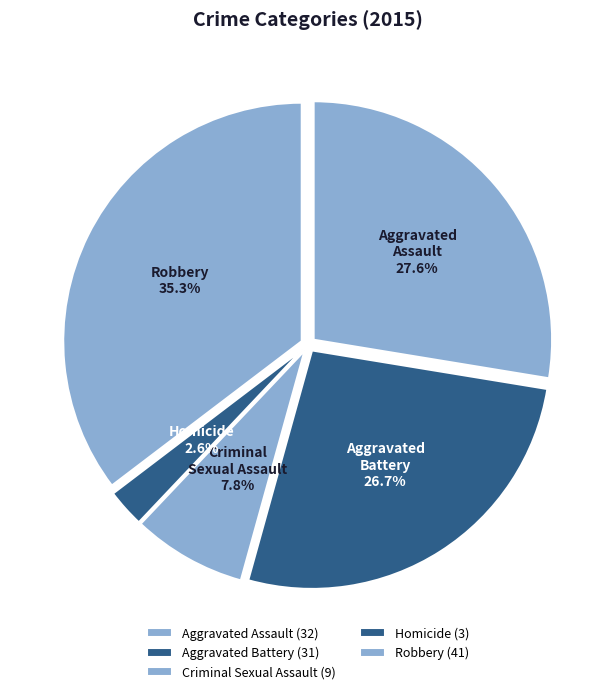

Which category has the smallest portion of the pie?

Homicide